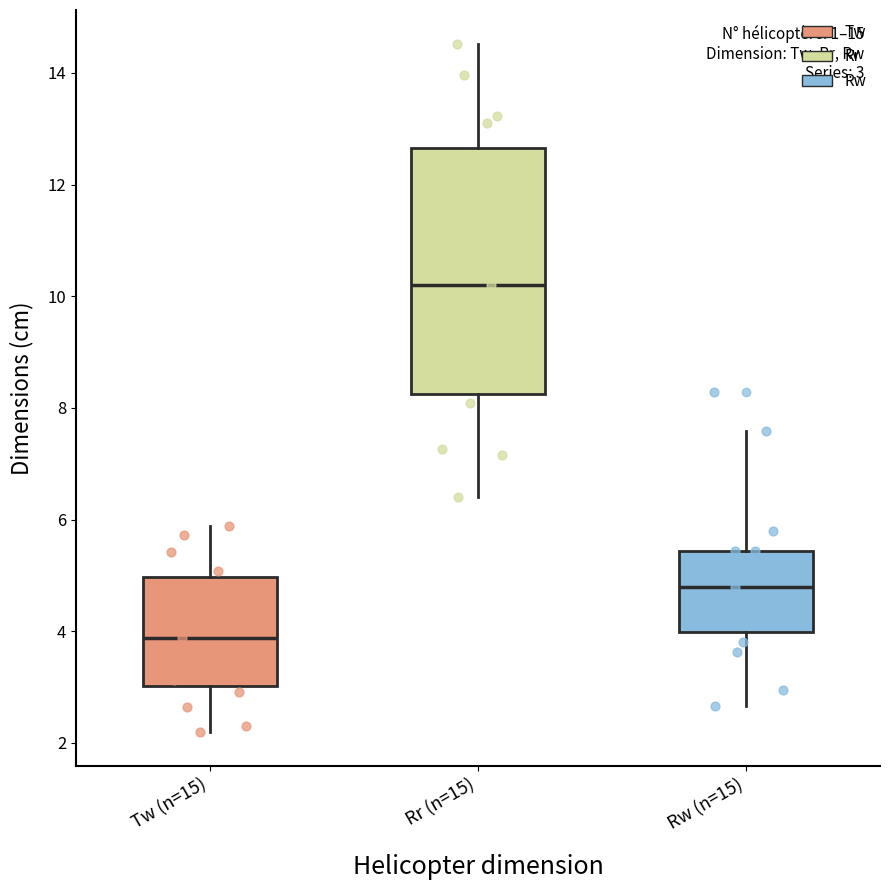

Which box's median line is the lowest?

Tw (n=15)